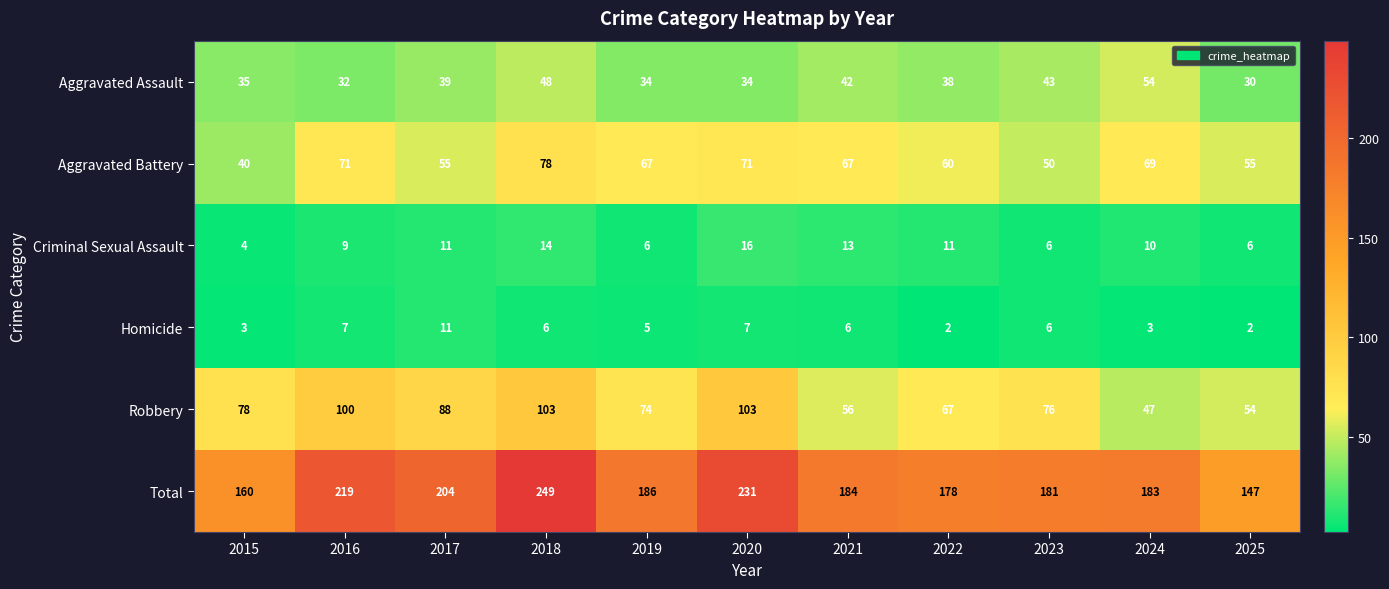

Which series has the largest range (max minus min)?

Total